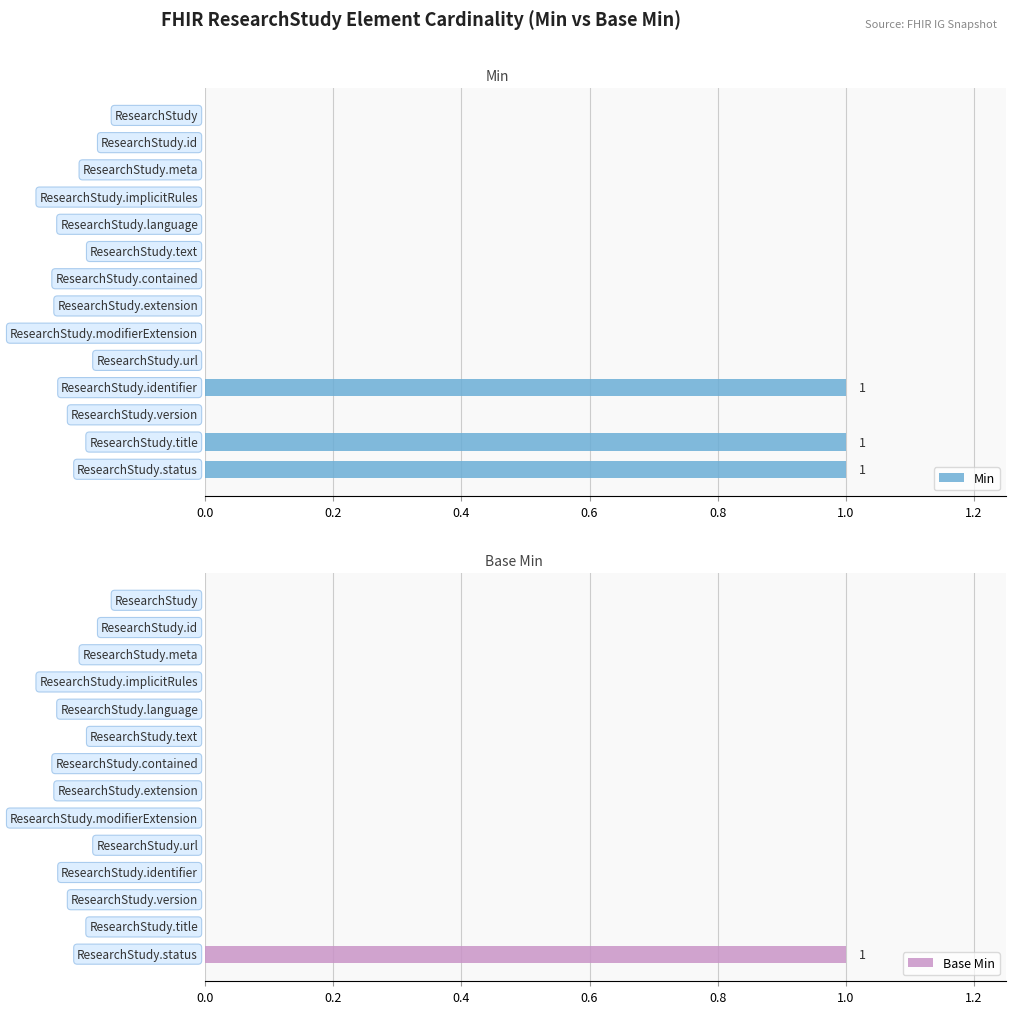

Rank the series at 1.0 from lowest to highest value.

Min, Base Min